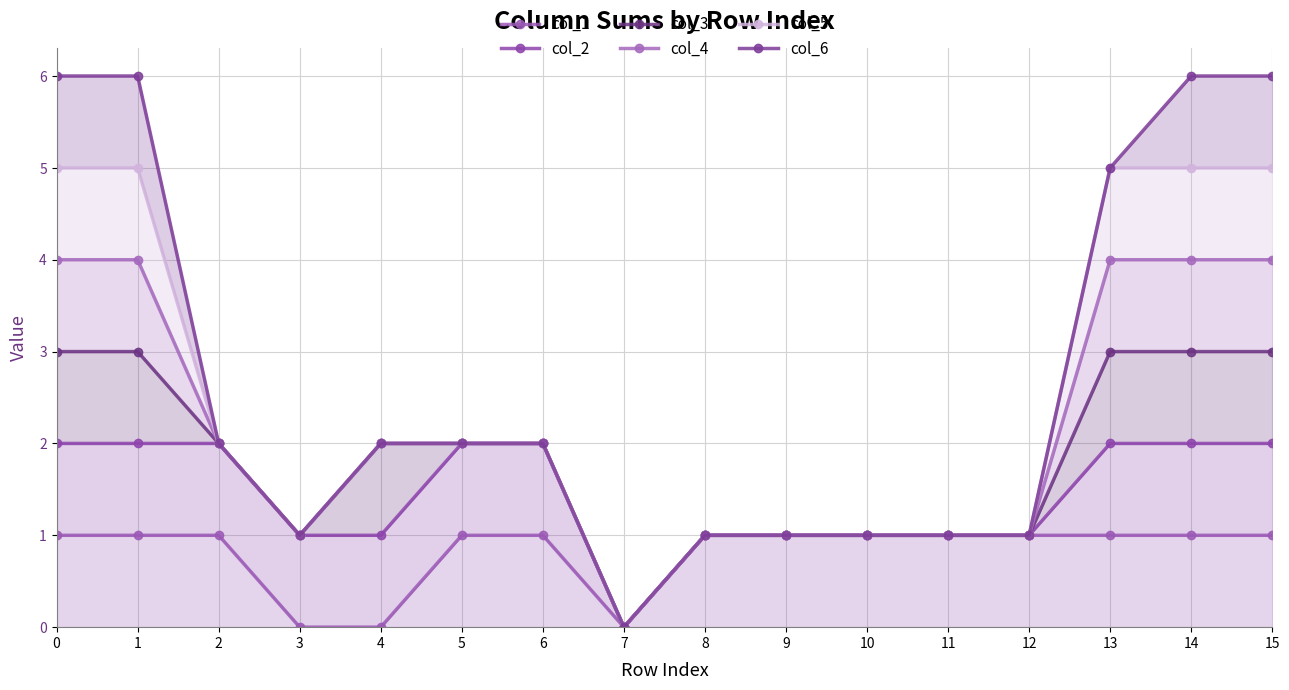

True or false: col_6 and col_4 cross at least once.

False